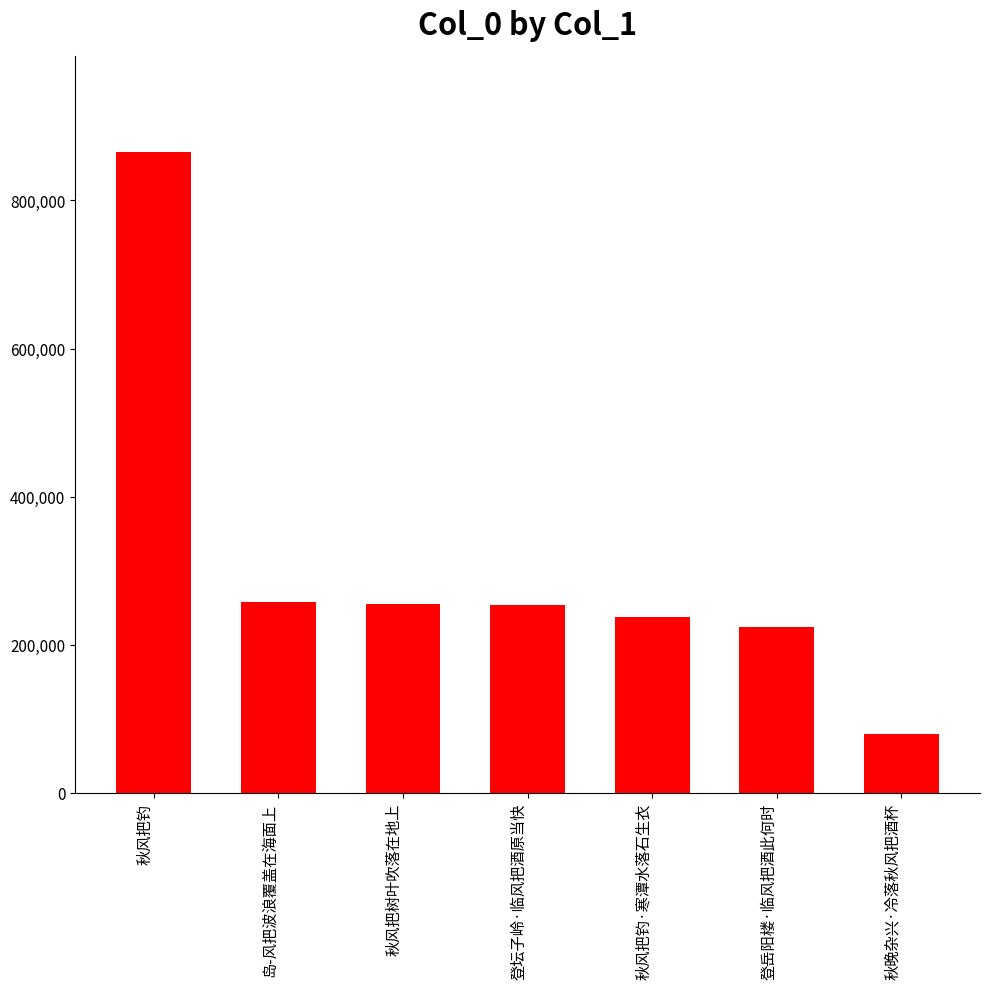

At which label does the data first exceed 254338?

秋风把钓